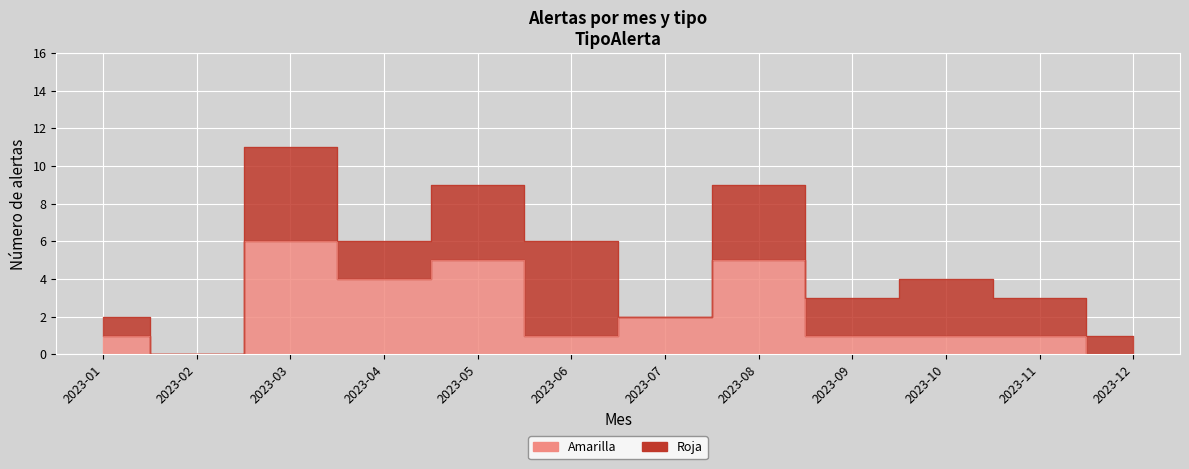

What is the sum of the values at 2023-03 and 2023-05?

11